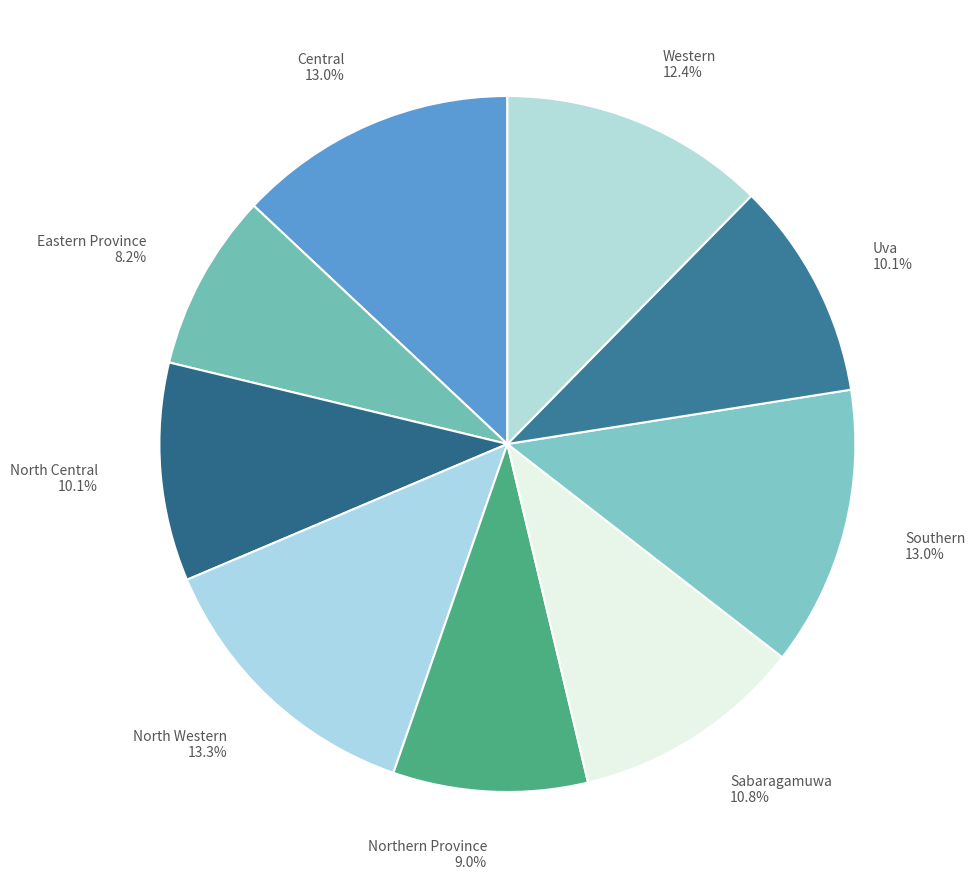

How many slices are in this pie chart?

9